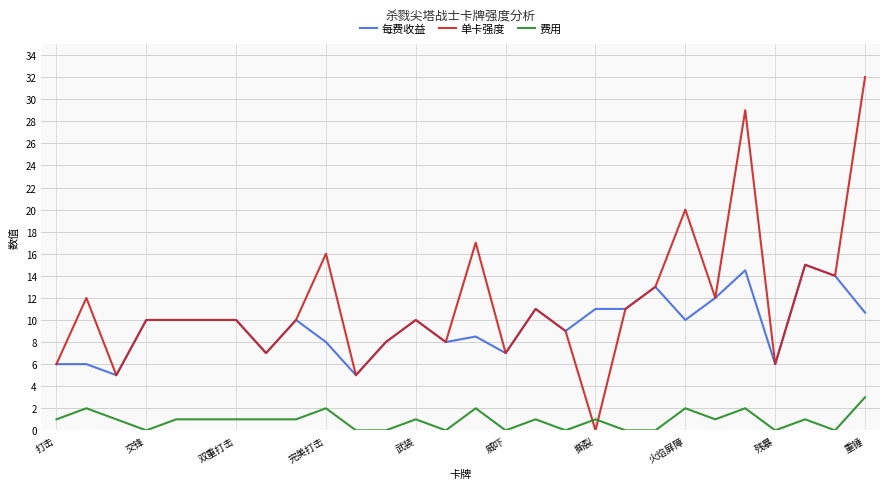

Which series has the largest range (max minus min)?

单卡强度